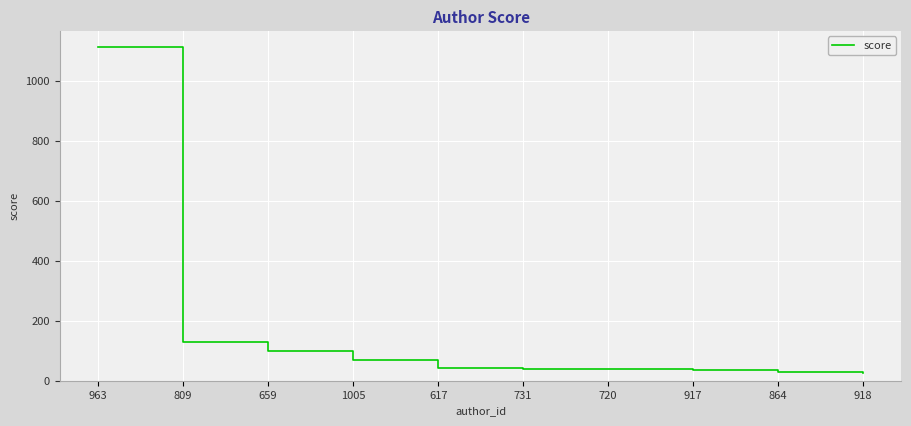

At which label is the value closest to 568?

809